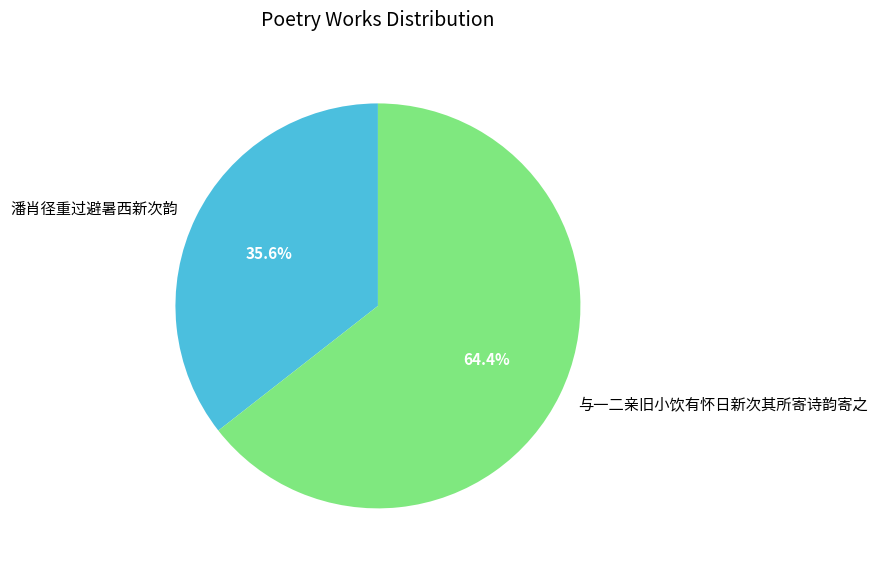

How many segments does this pie chart have?

2